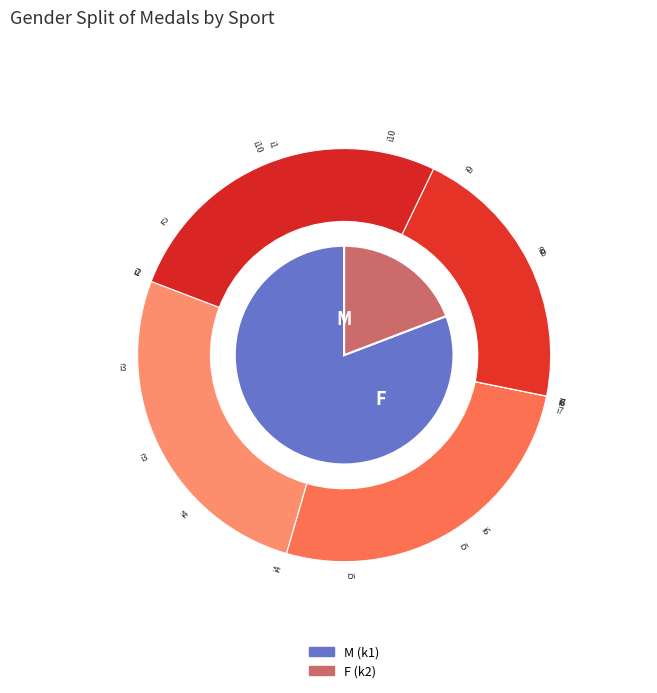

Which slice is the largest?

3